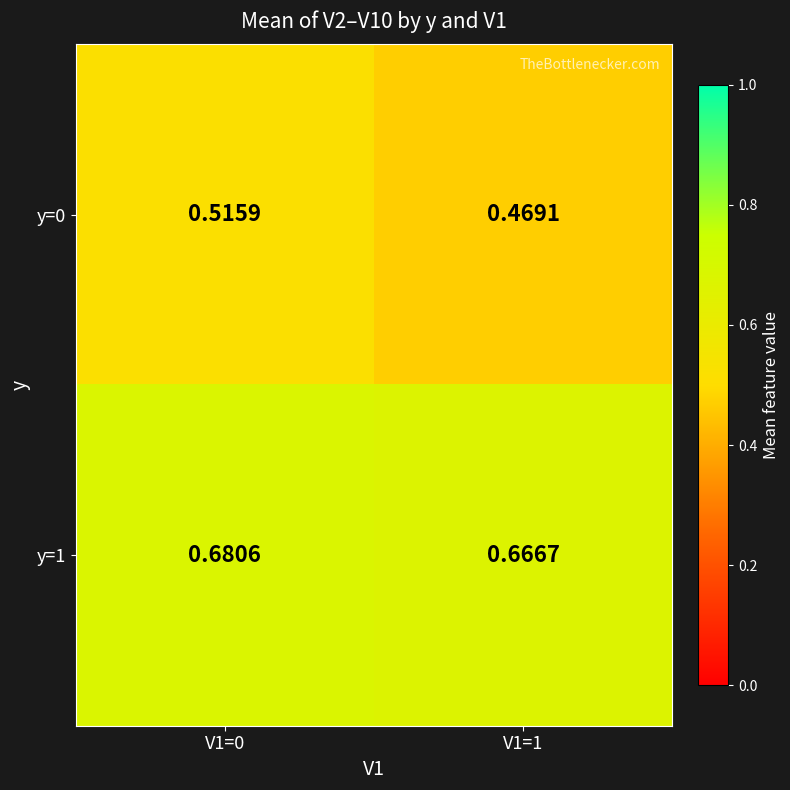

At which category is the sum across all series the highest?

V1=0